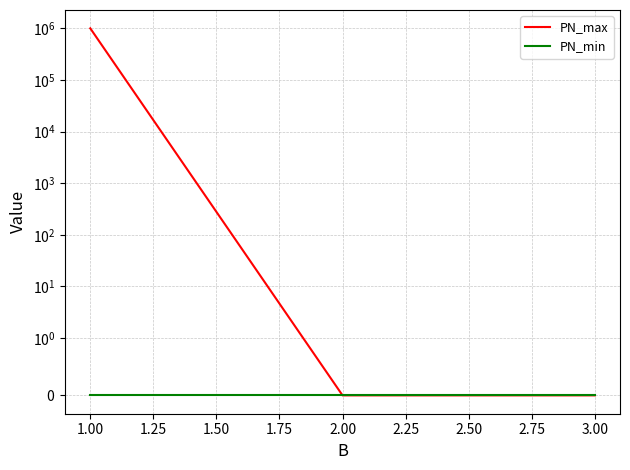

Which series has the widest spread of values?

PN_max